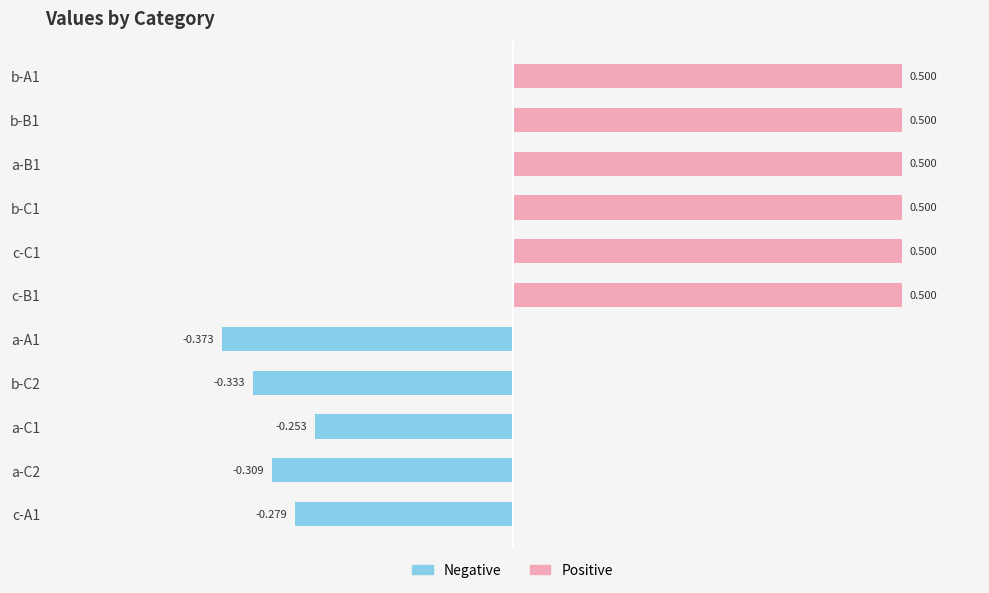

What is the average value of the Positive series?

0.3